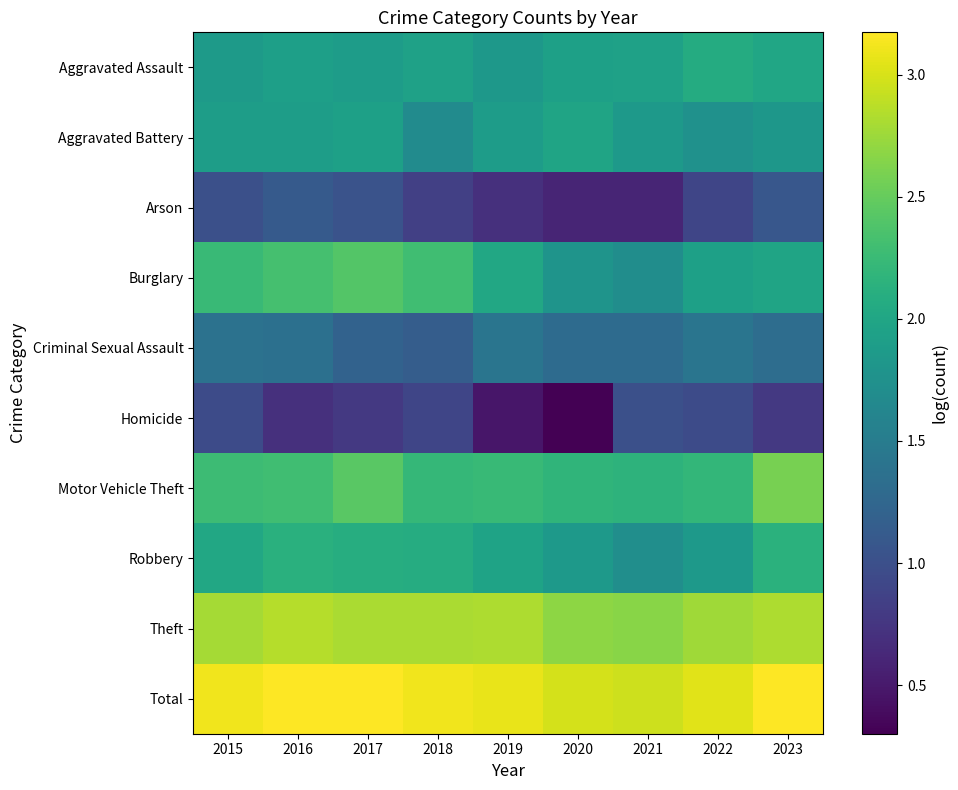

At 2021, list the series in order from largest to smallest.

Total, Theft, Motor Vehicle Theft, Aggravated Assault, Aggravated Battery, Robbery, Burglary, Criminal Sexual Assault, Homicide, Arson